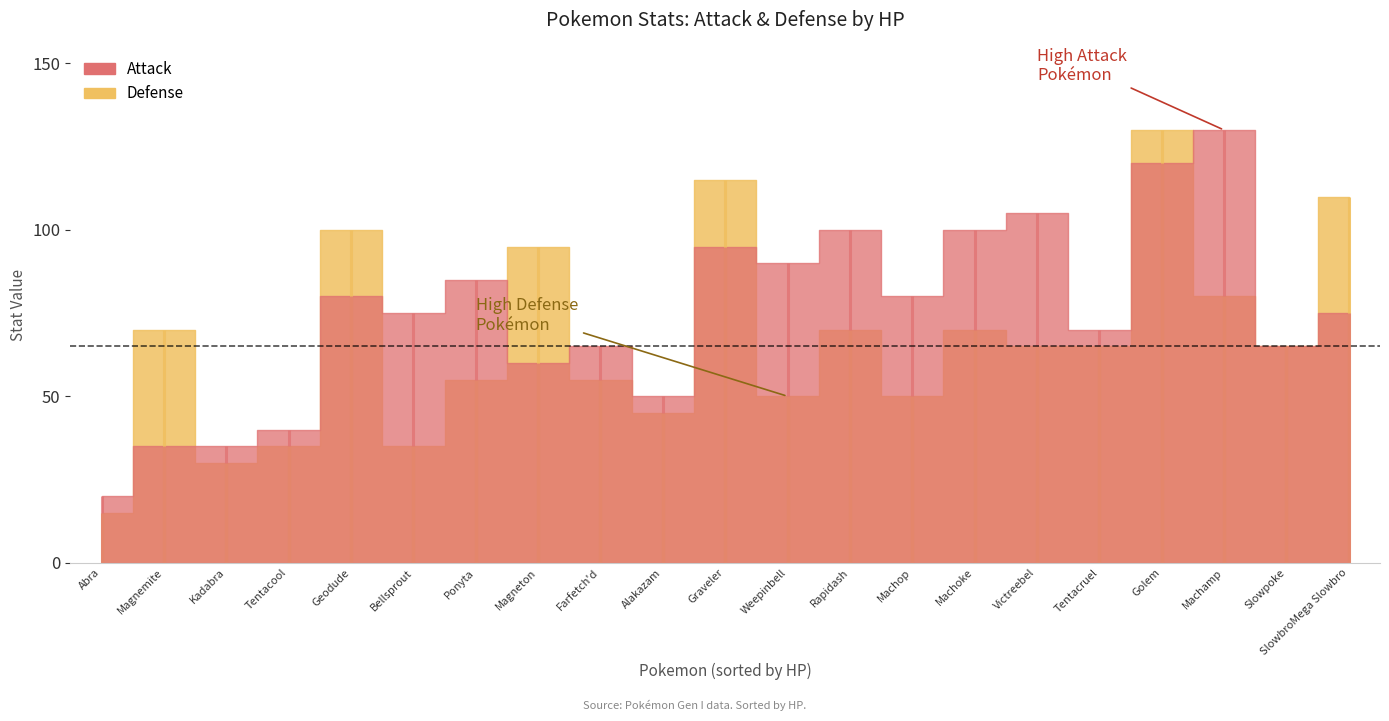

How many values in the Defense series are below 65?

9